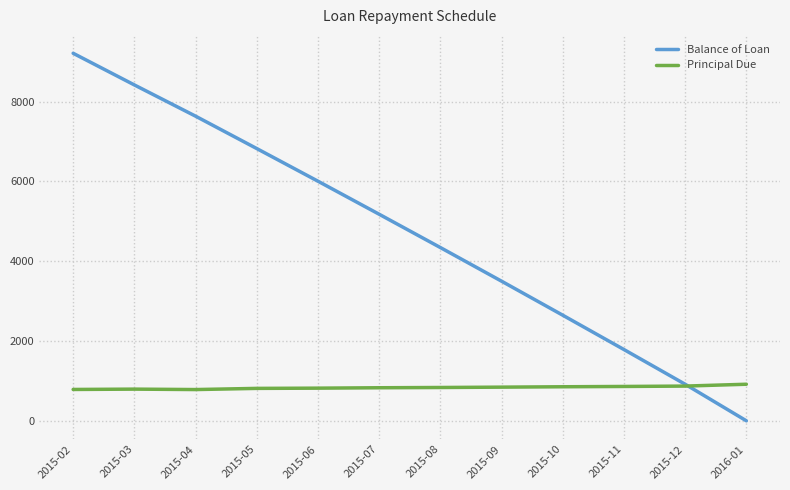

Which series changed the most between 2015-06 and 2015-12?

Balance of Loan